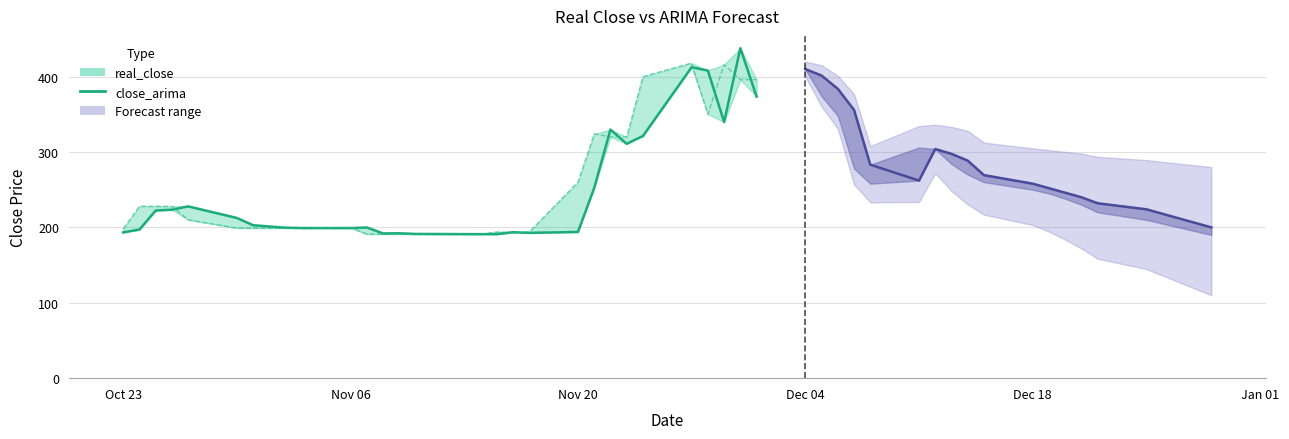

What position from the left is Nov 06?

11